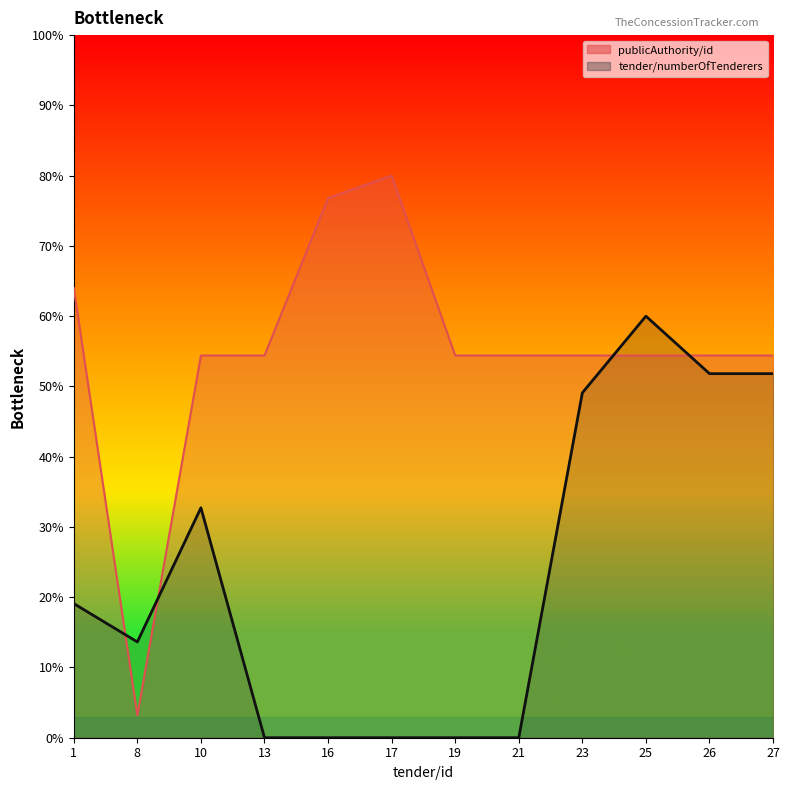

Is the value of tender/numberOfTenderers at 17 greater than the value of publicAuthority/id at 8?

No